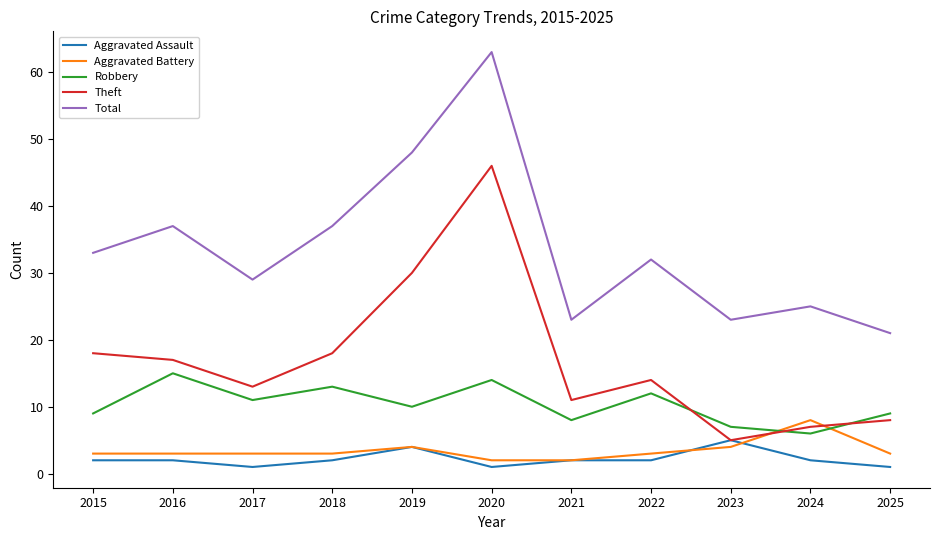

Is it true that Total equals 16 at 2024?

False